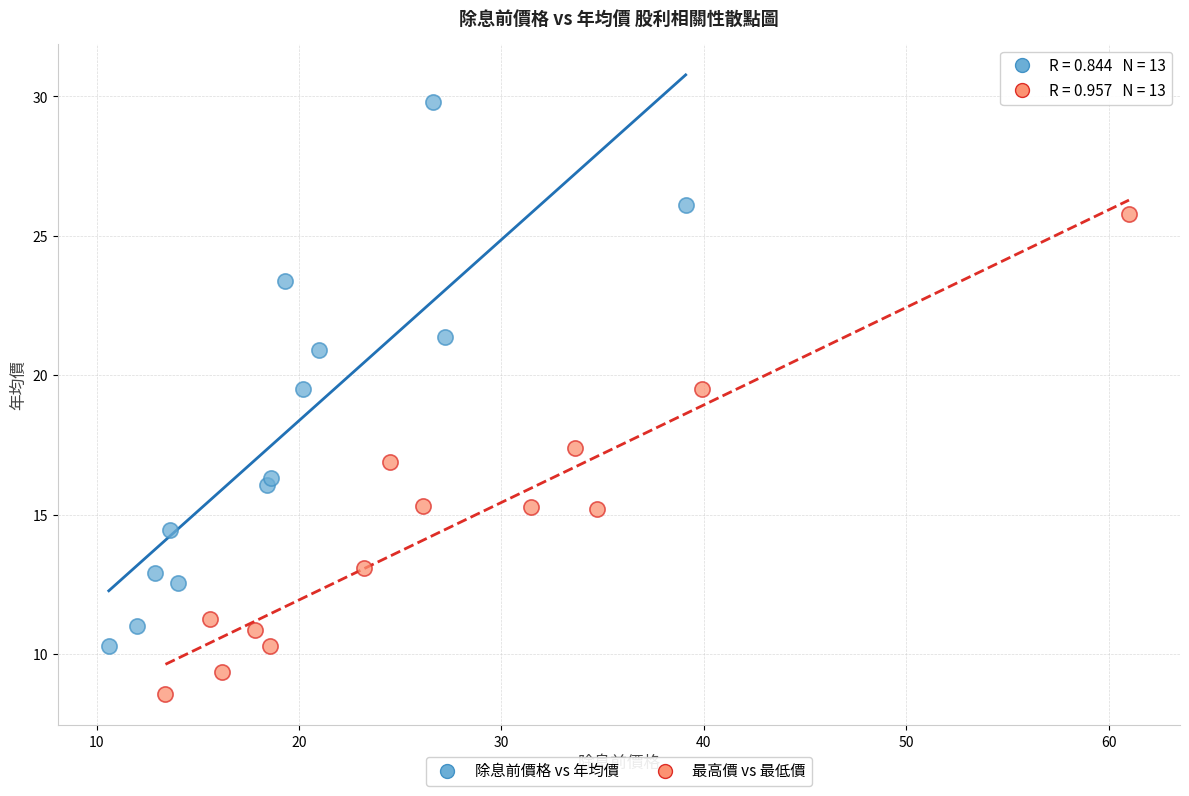

Which series reaches the maximum Y coordinate?

除息前價格 vs 年均價